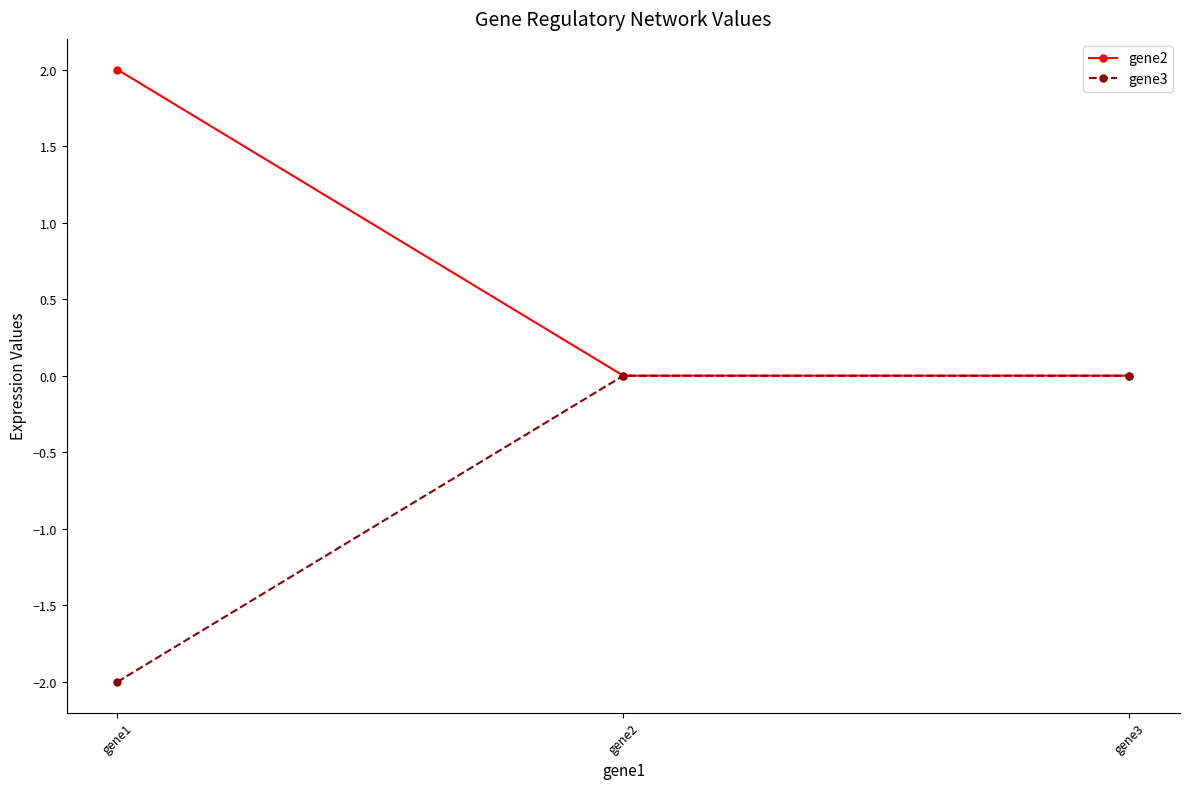

What is the difference between the maximum and minimum values in the gene3 series?

2